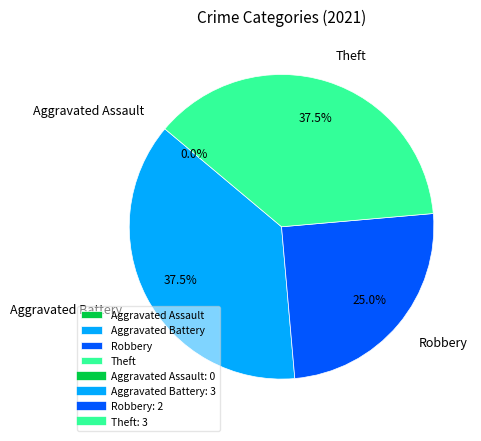

To the nearest percent, what is the difference between the largest and smallest slice percentages?

38%